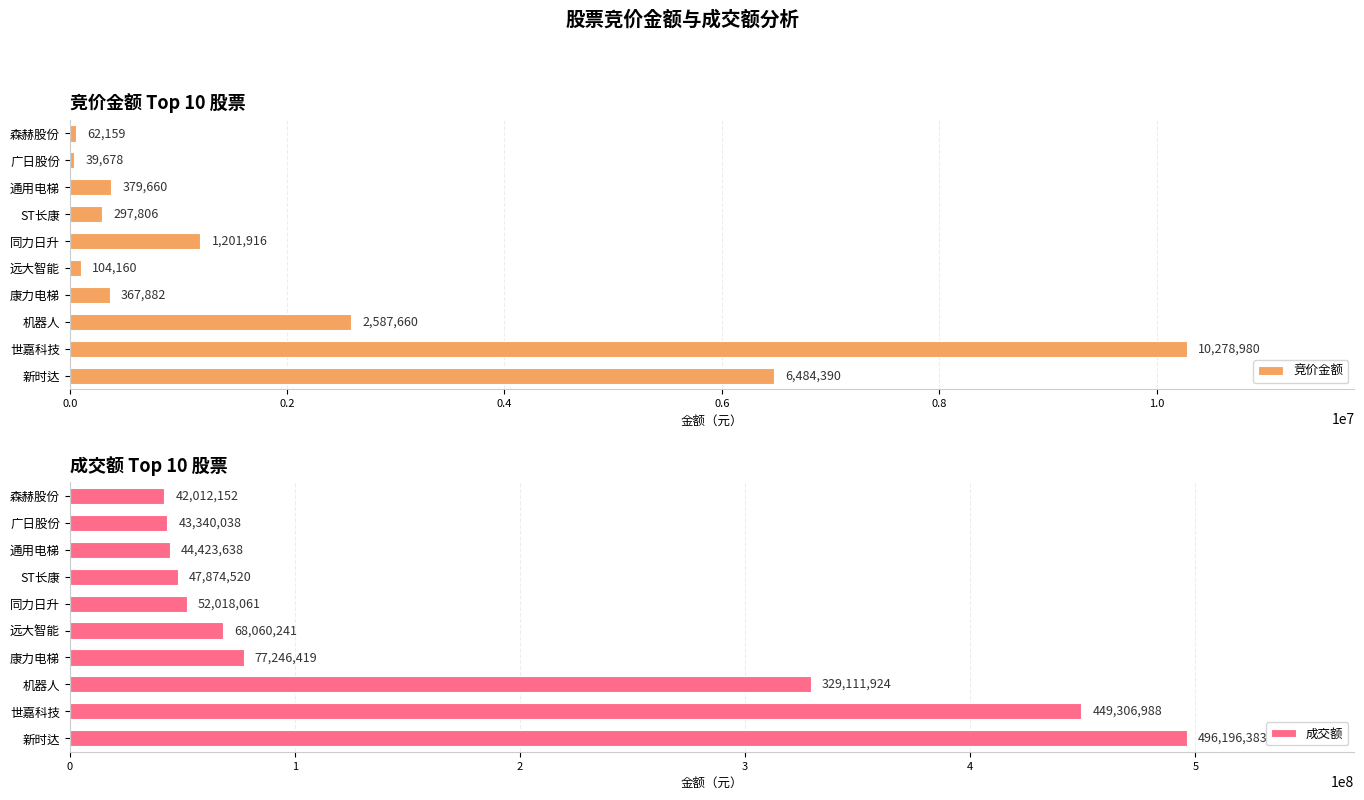

Is it true that 成交额 equals 68060241 at 远大智能?

True